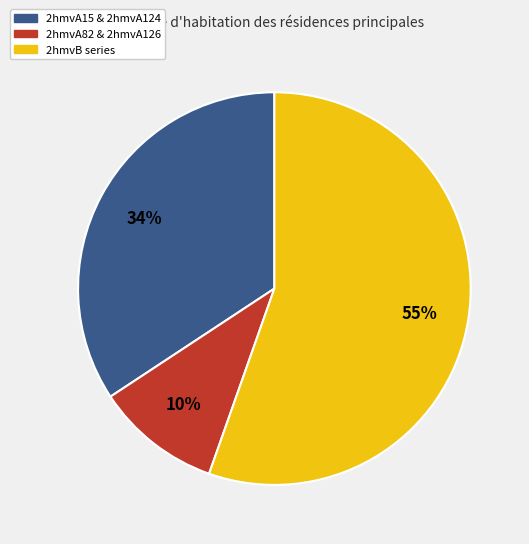

Does any single category account for the majority?

Yes